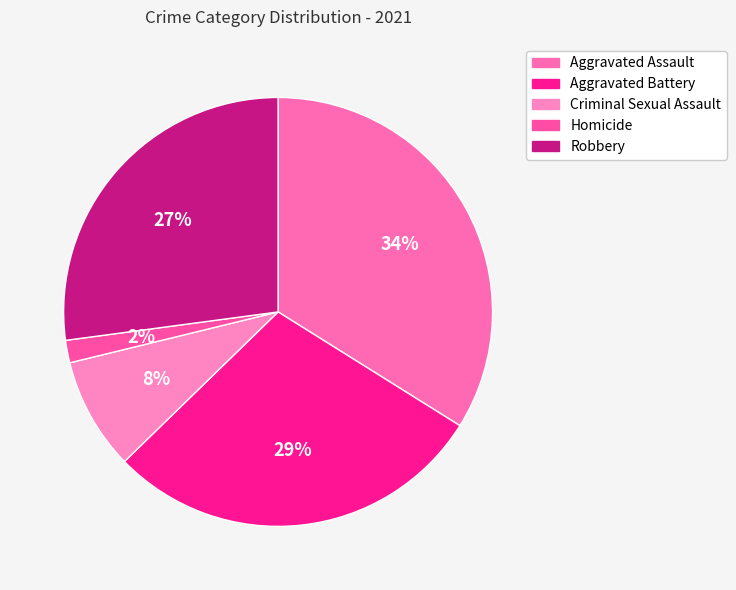

How many segments does this pie chart have?

5